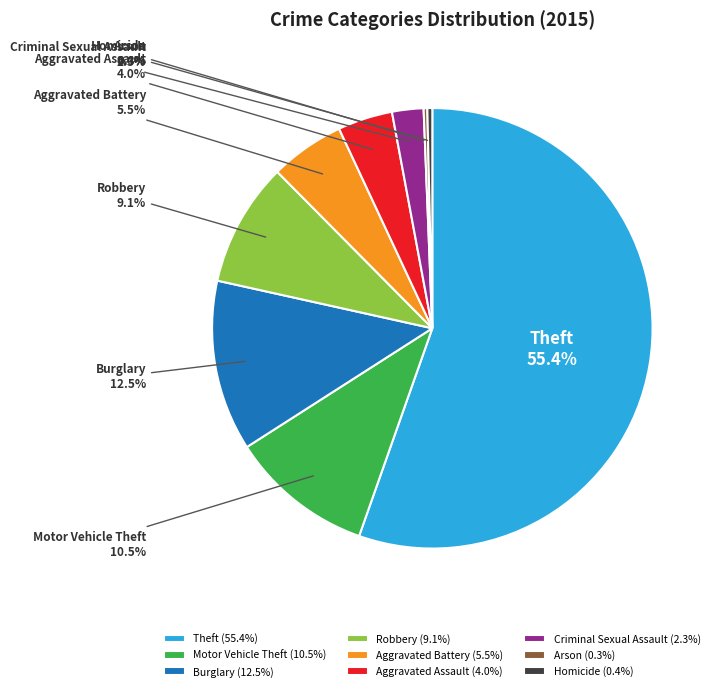

Is Homicide the majority of the pie?

No